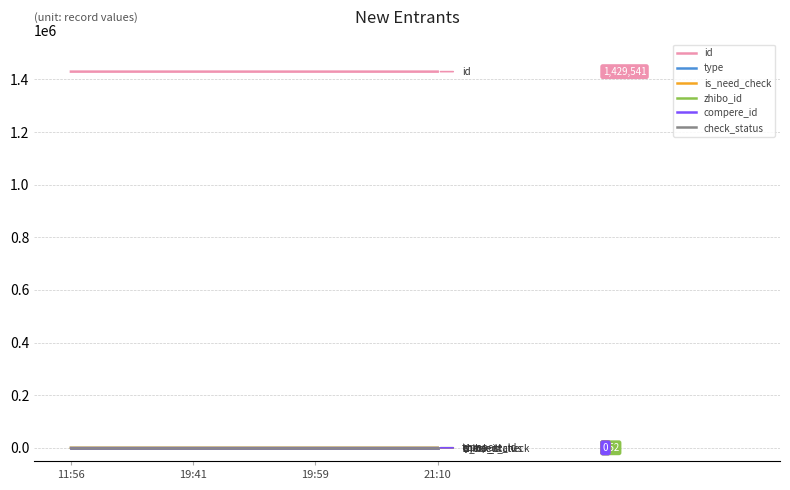

Which series has the largest total across all categories?

id